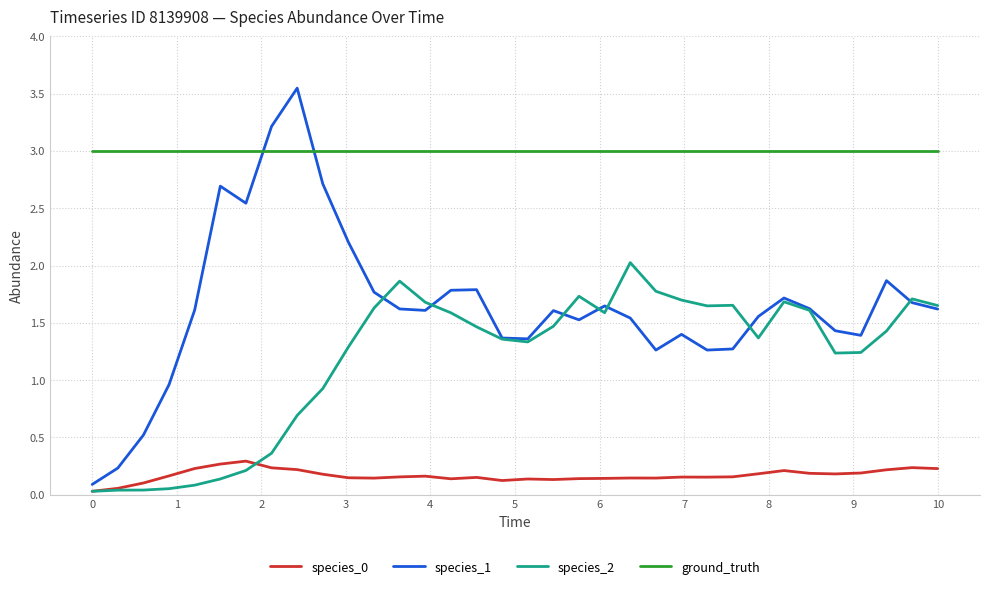

Which series has the largest total across all categories?

ground_truth